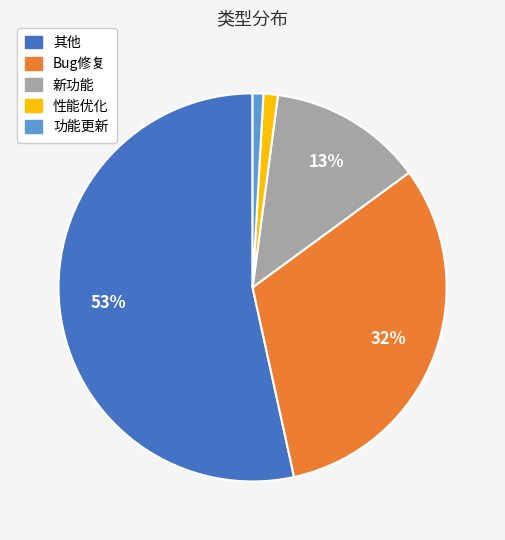

To the nearest percent, what is the difference between the Bug修复 and 功能更新 slice percentages?

31%